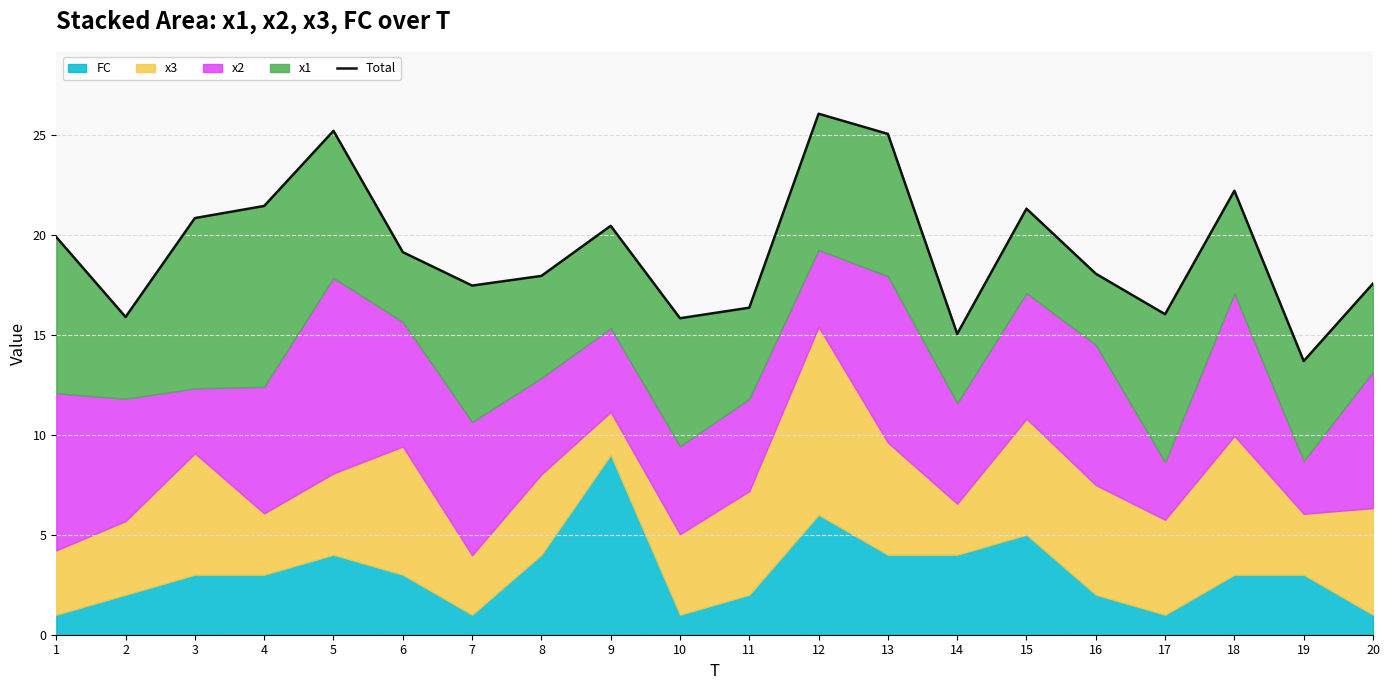

Is it true that the value at 19 is 24.5?

False